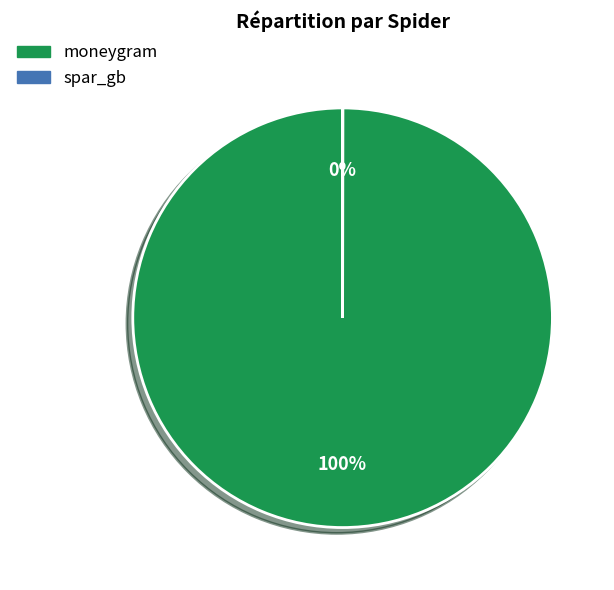

Is there any slice that represents more than half of the pie?

Yes